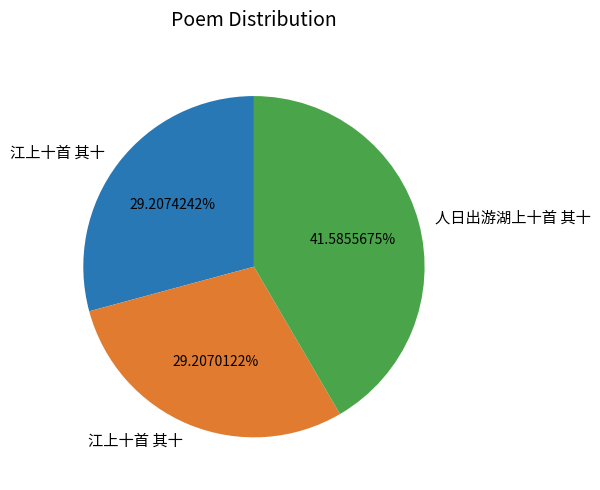

Does any single category account for the majority?

No